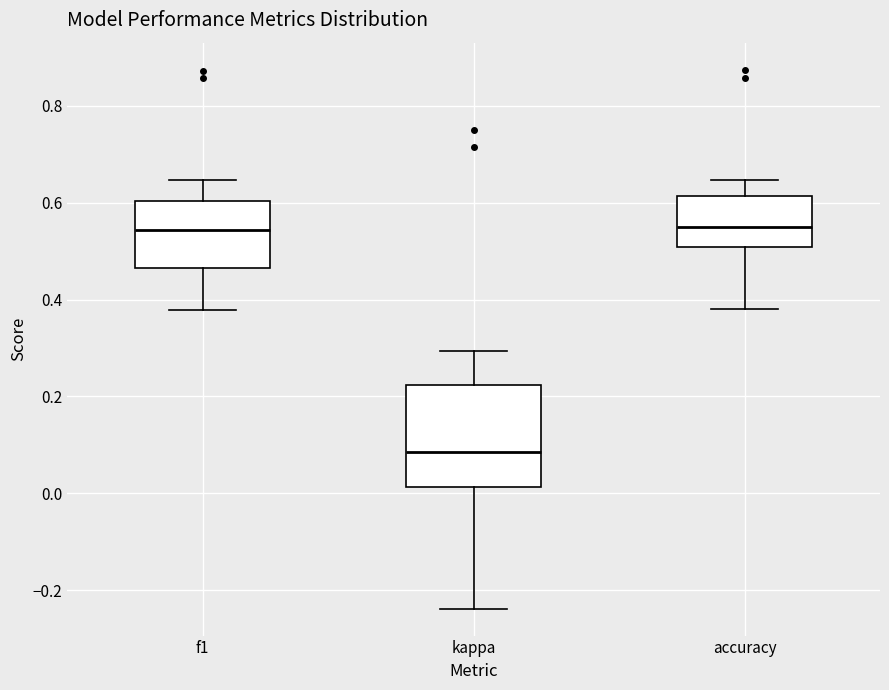

Where is the upper edge of the box for f1 on the y-axis? The values are not printed on the chart, so give them approximately, as read against the axis.

0.60